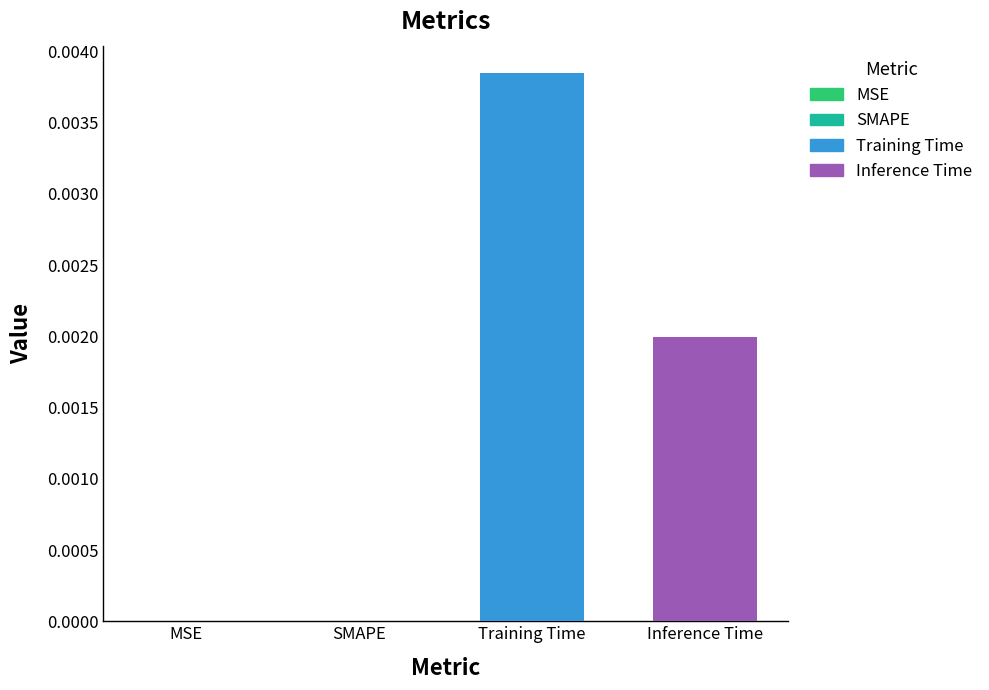

Which category has the highest value across all series?

Training Time